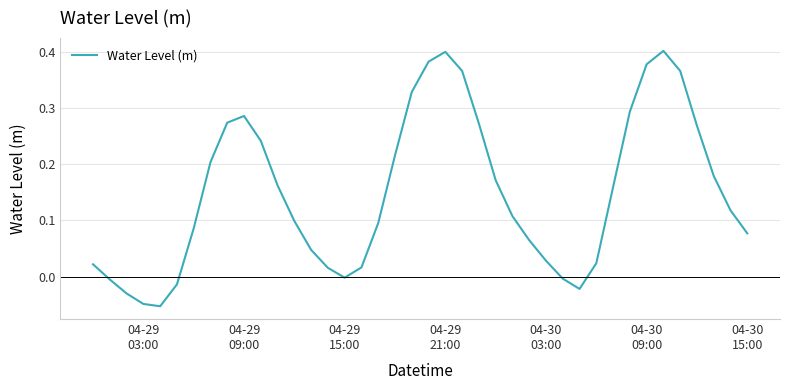

What is the difference between the maximum and minimum values?

0.5